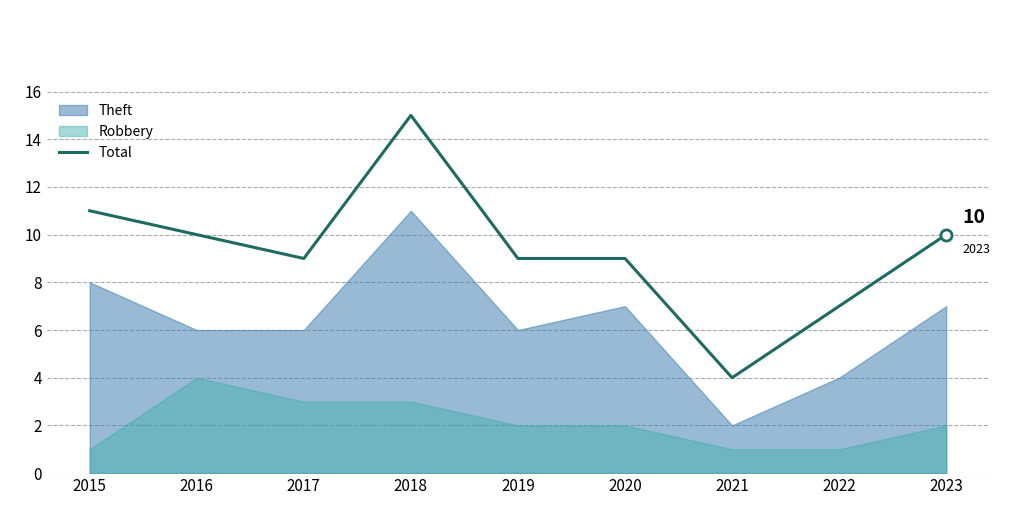

What is the maximum value shown in the chart?

15